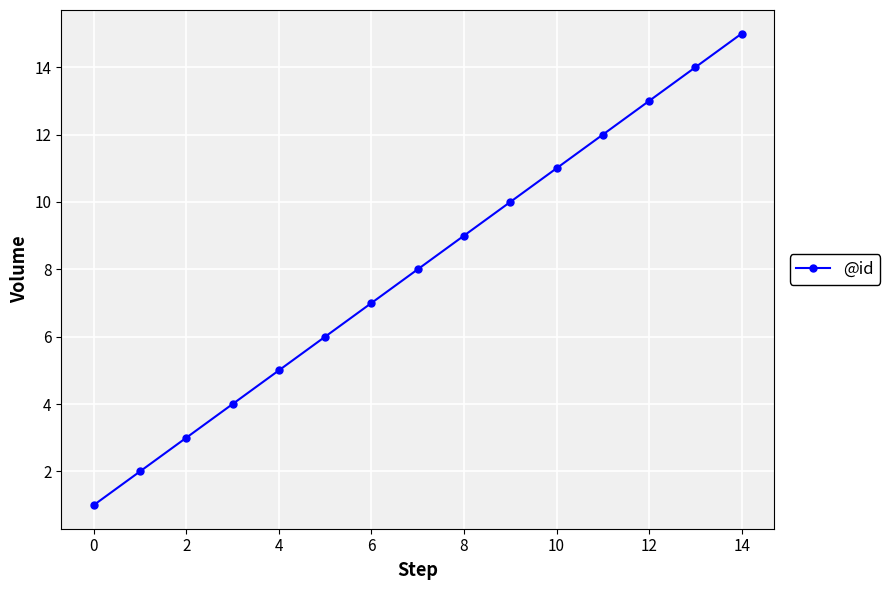

What is the maximum value shown in the chart?

15